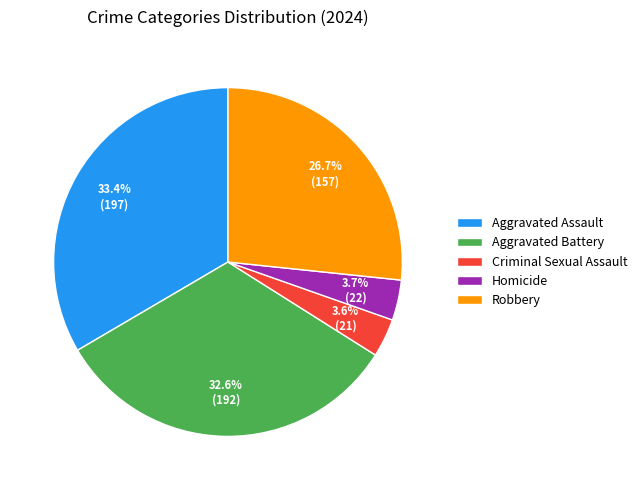

Is Aggravated Assault the majority of the pie?

No